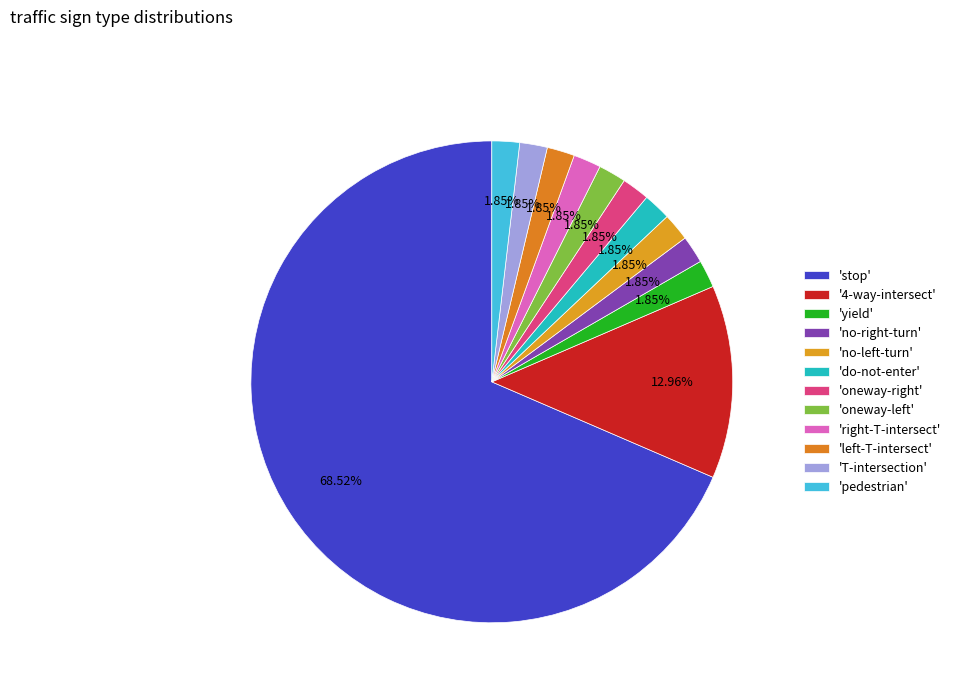

Count the number of slices in the pie.

12